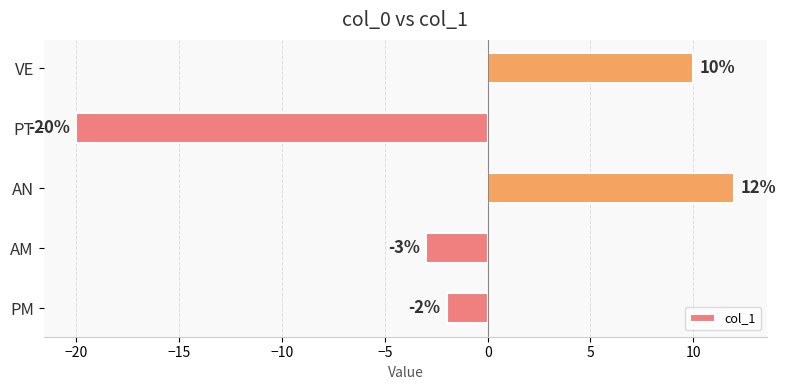

Rank the categories by value from highest to lowest.

AN, VE, PM, AM, PT